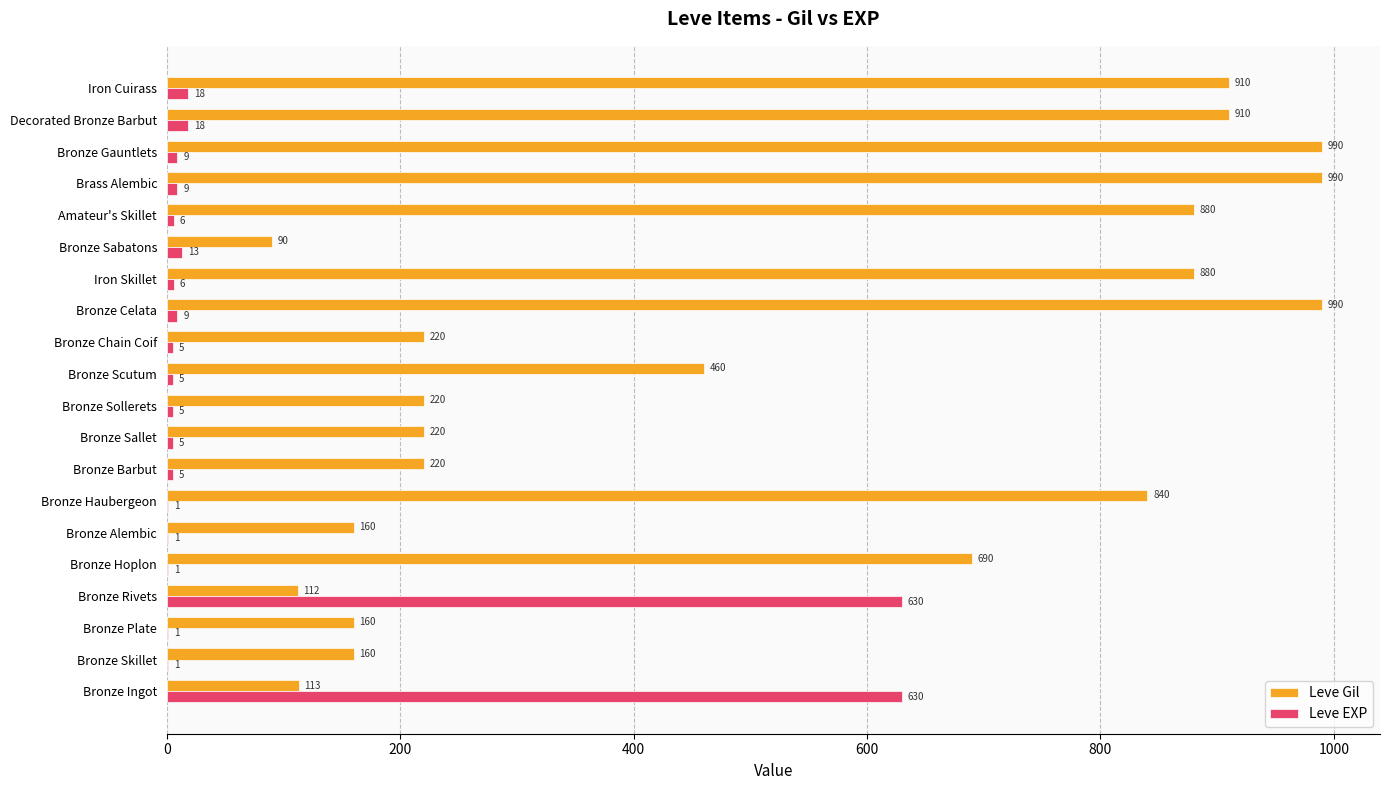

What is the greatest value displayed?

990